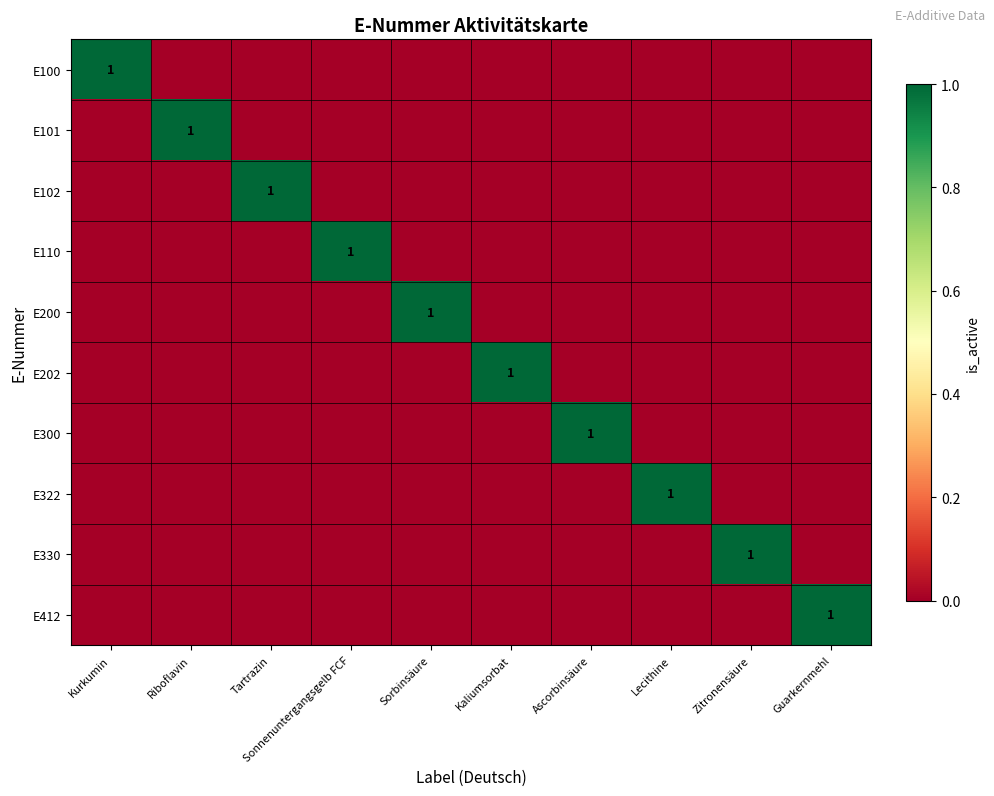

True or false: E101 has a value of 0 at Riboflavin.

False